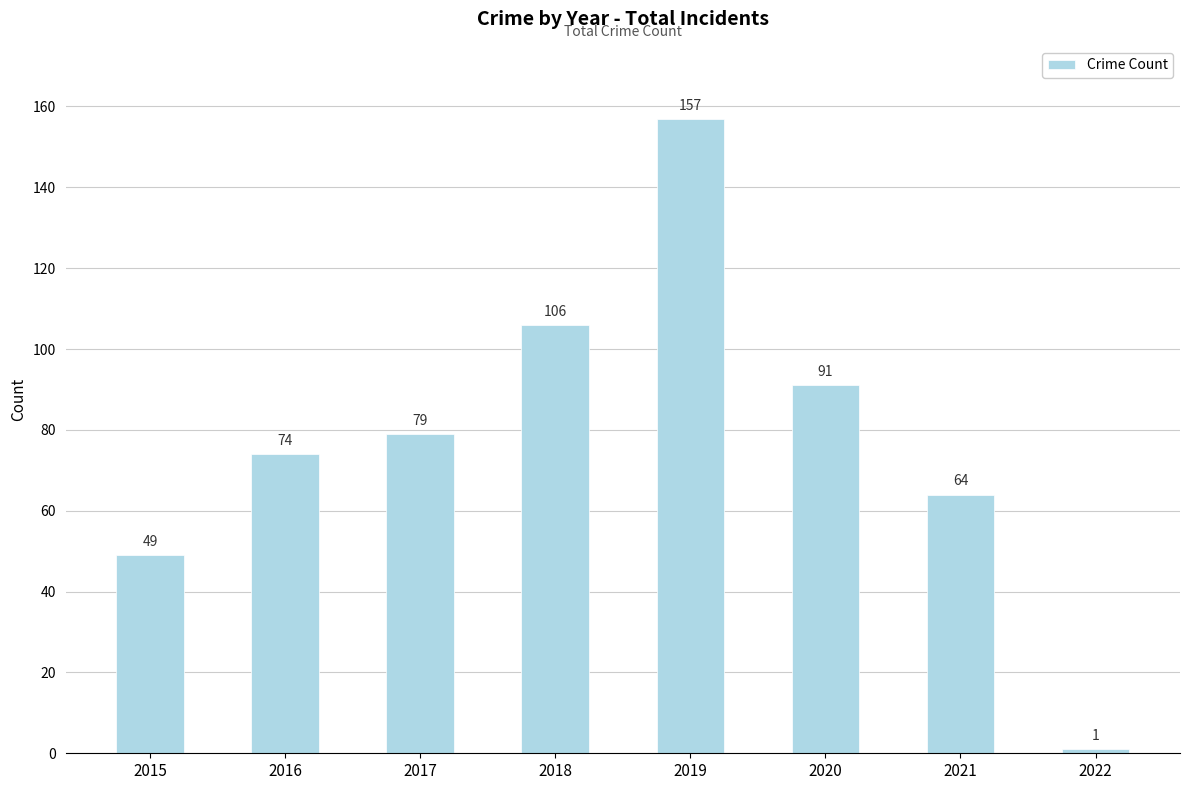

What is the change in value from 2019 to 2022?

-156